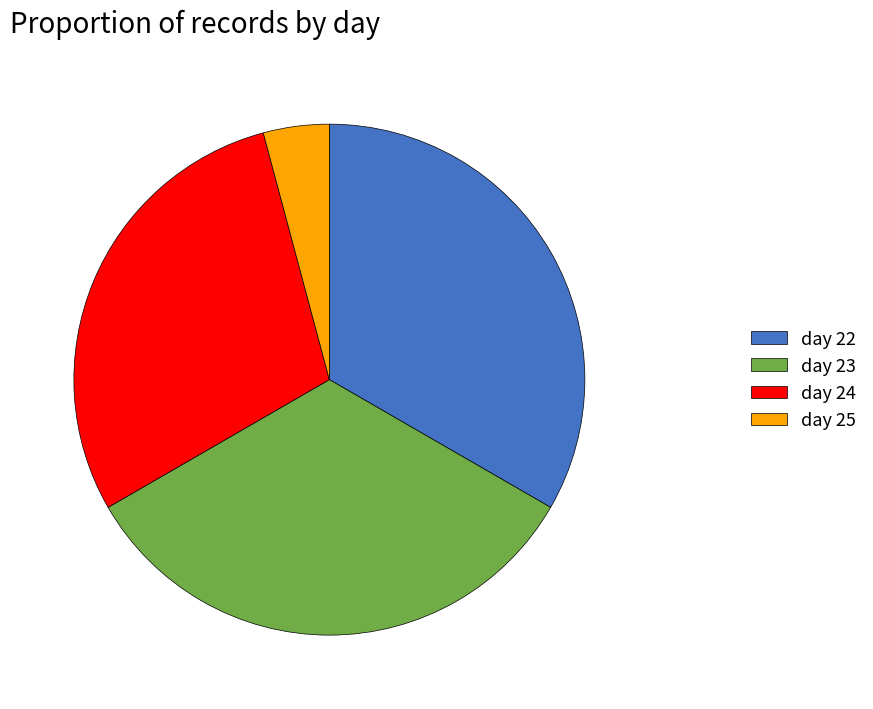

What is the ratio of the value at day 23 to the value at day 25?

8.0